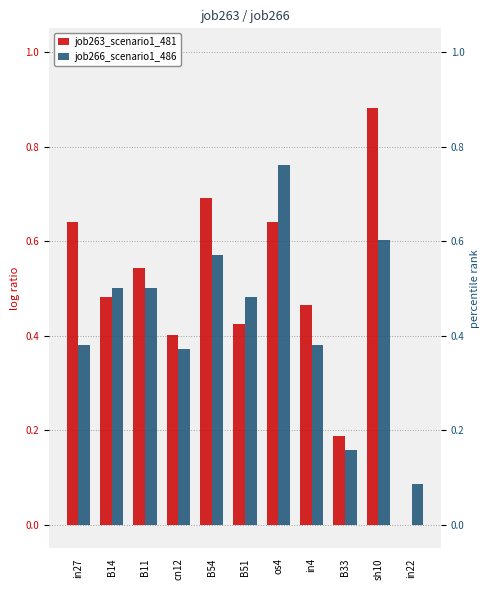

What is the highest value of the job266_scenario1_486 series?

0.8